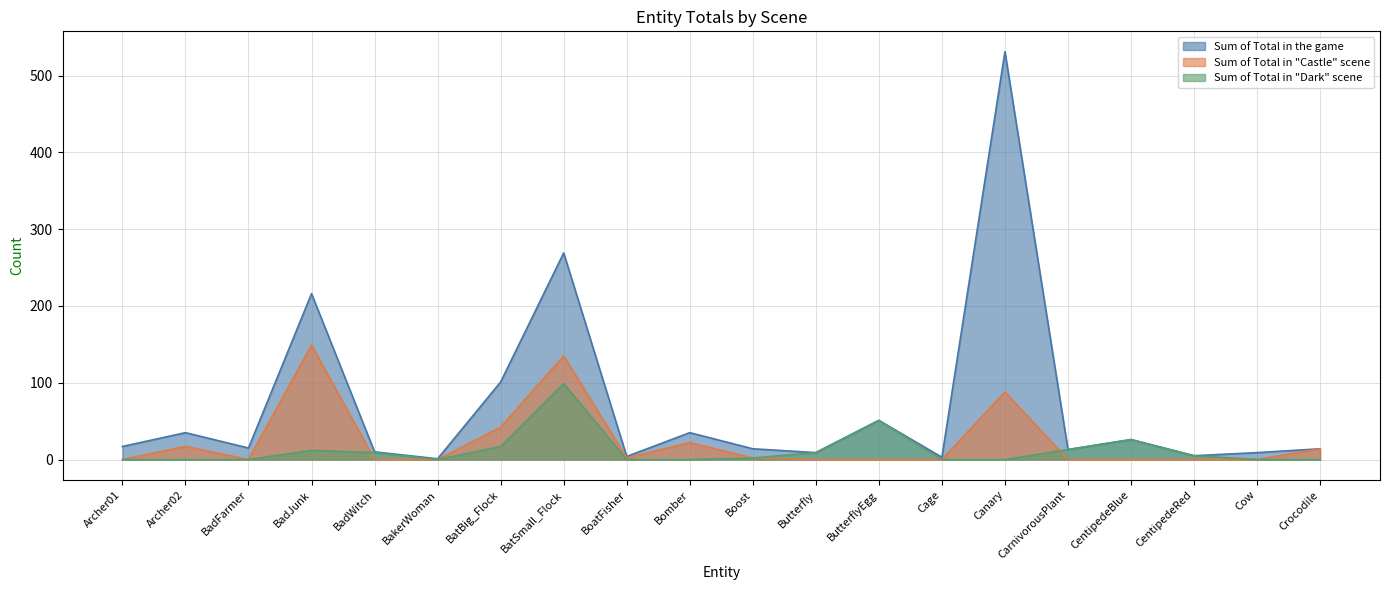

How many categories are shown in the chart?

20